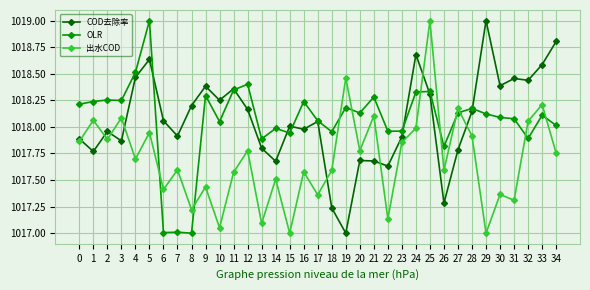

What is the difference between the COD去除率 values at 0 and 20?

0.2